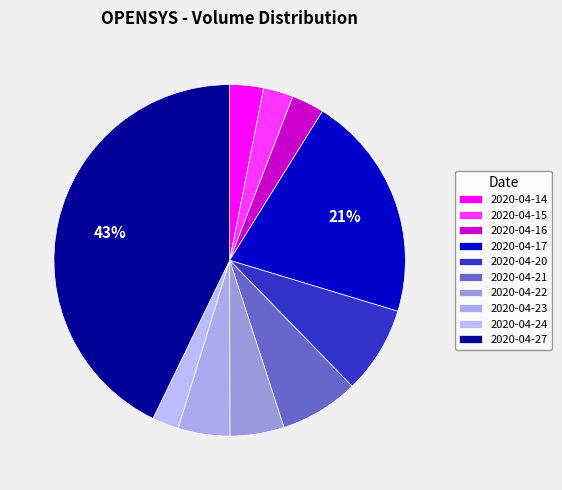

How many segments does this pie chart have?

10